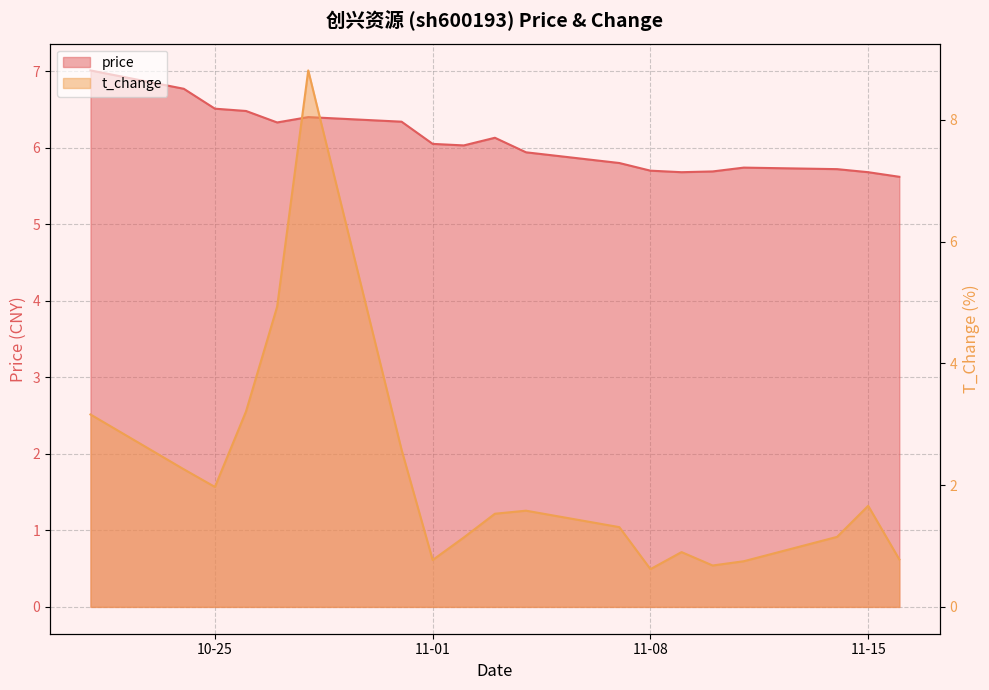

Rank the series at 2022-10-21 from lowest to highest value.

t_change, price